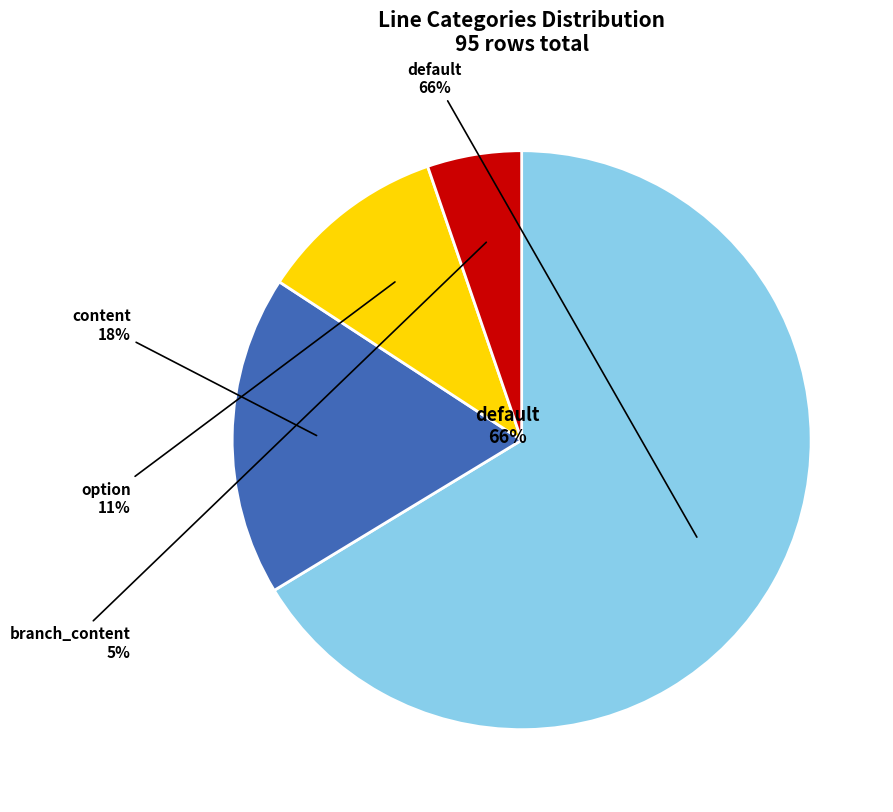

How many segments does this pie chart have?

4